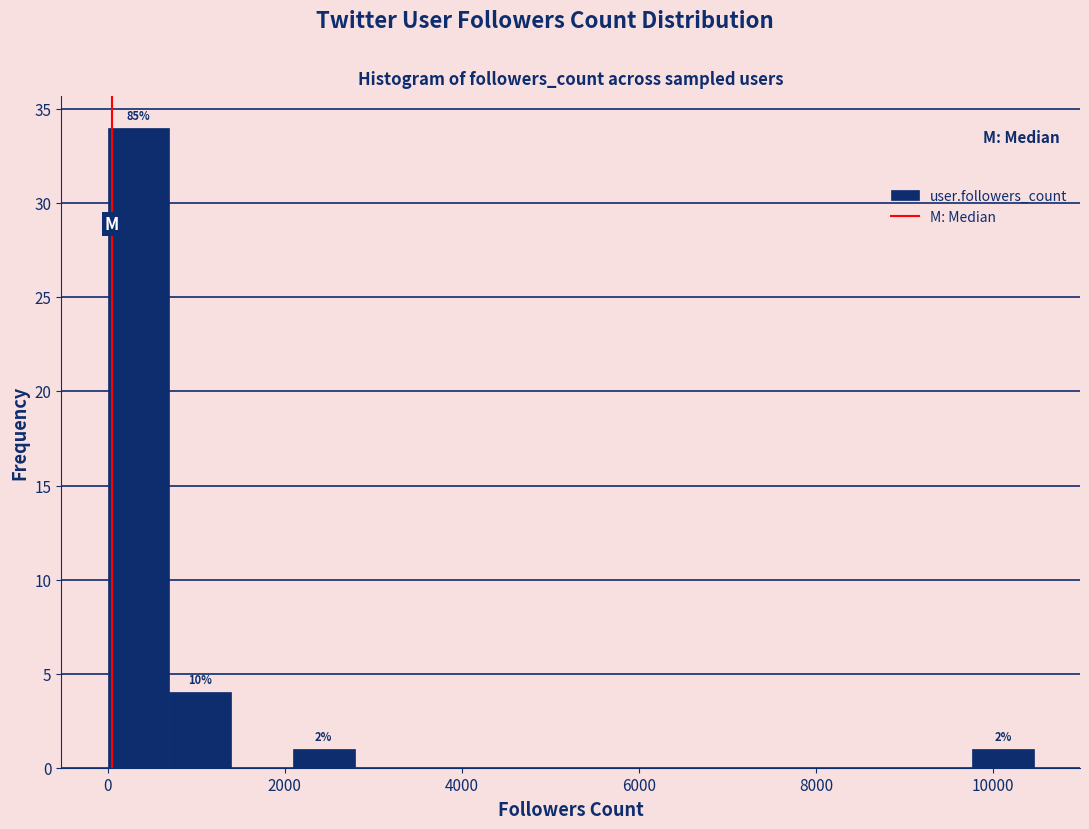

Around what value on the x-axis is the tallest bar? Give the approximate position of its centre, as read against the axis.

400